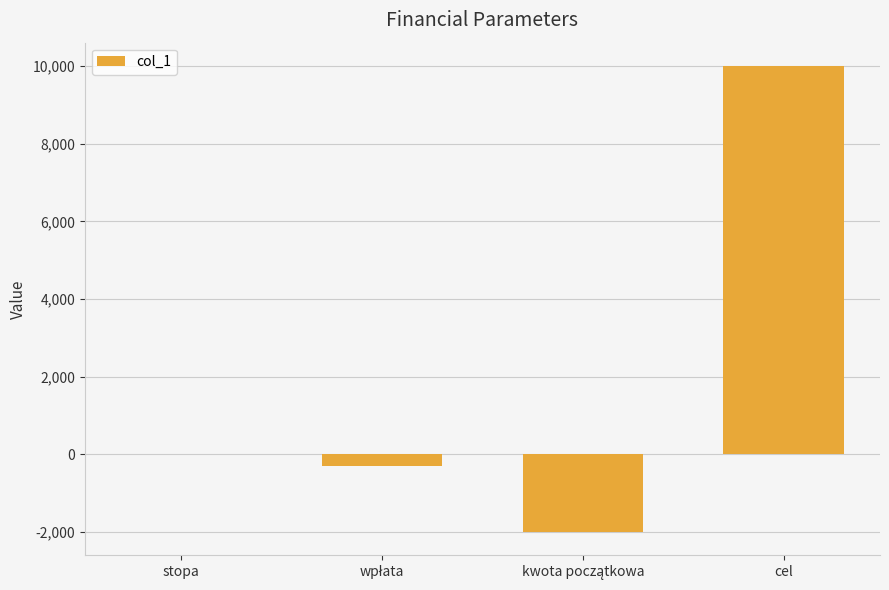

At which label is the value closest to 4000?

stopa